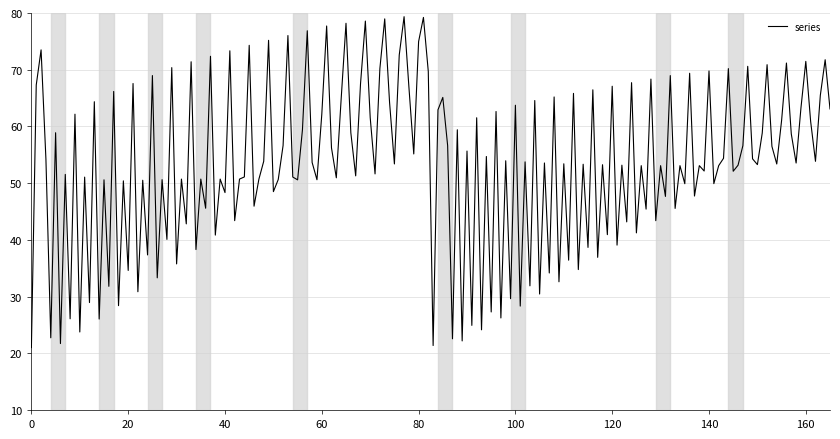

What is the maximum value shown in the chart?

79.4